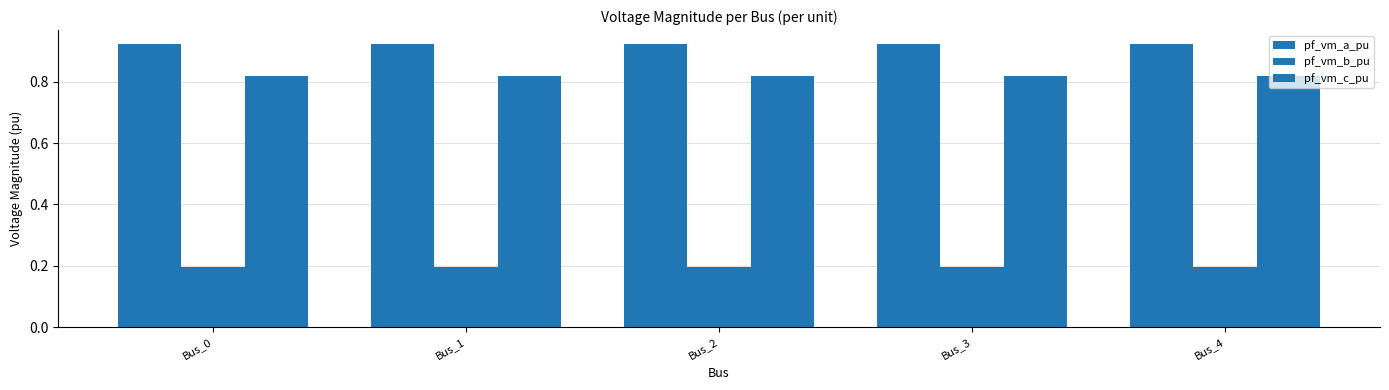

How many distinct data groups are displayed?

3